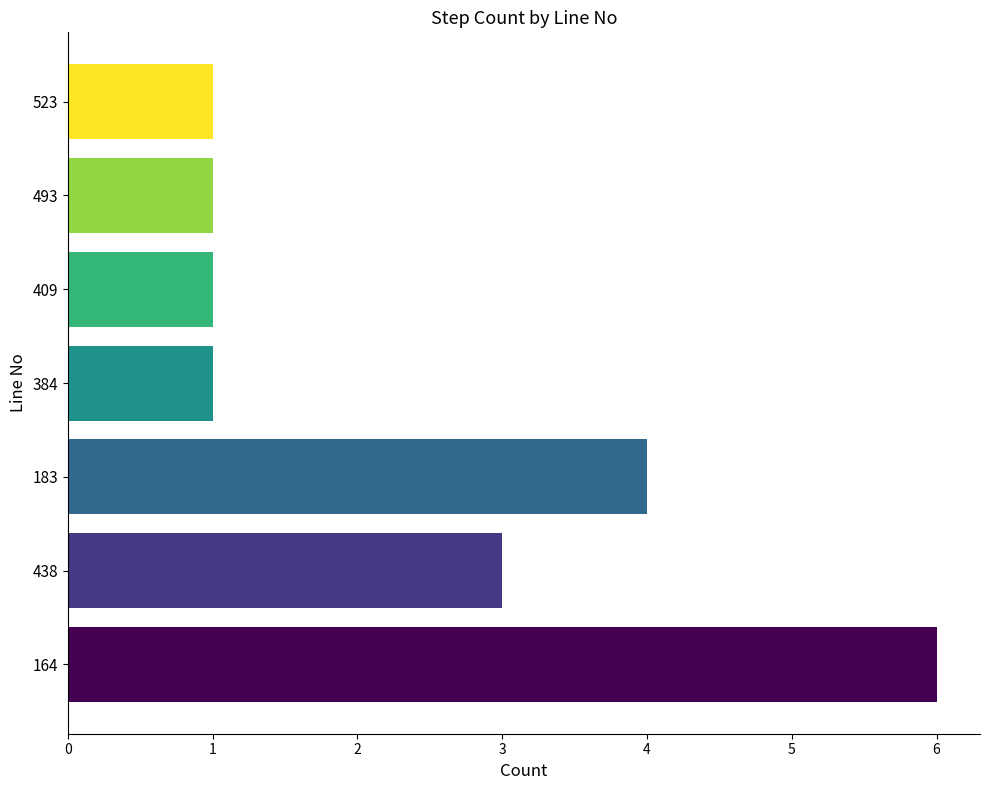

How many distinct data groups are displayed?

1